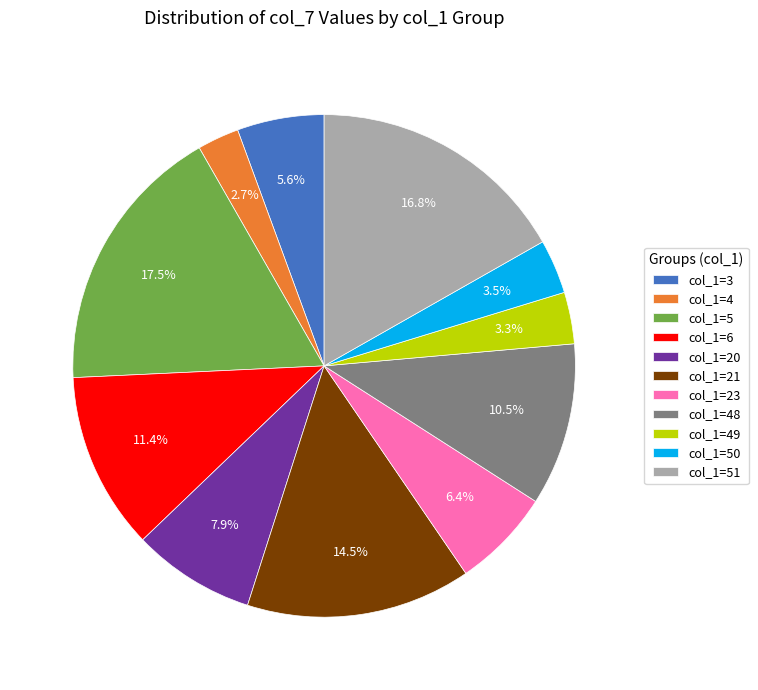

Which category has the smallest portion of the pie?

col_1=4